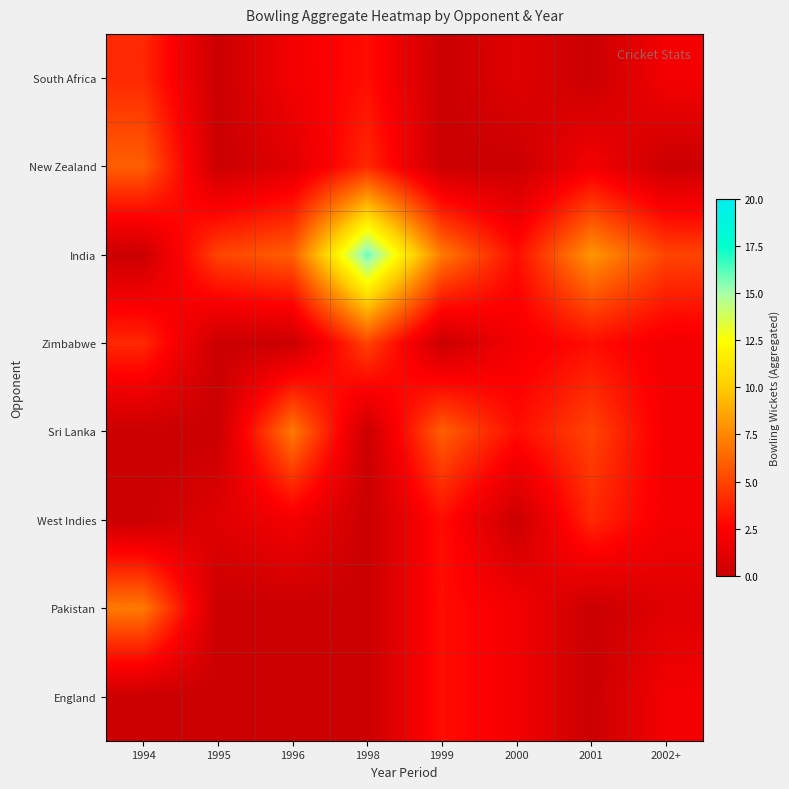

Between 2001 and 2002+, which series saw the biggest shift?

India